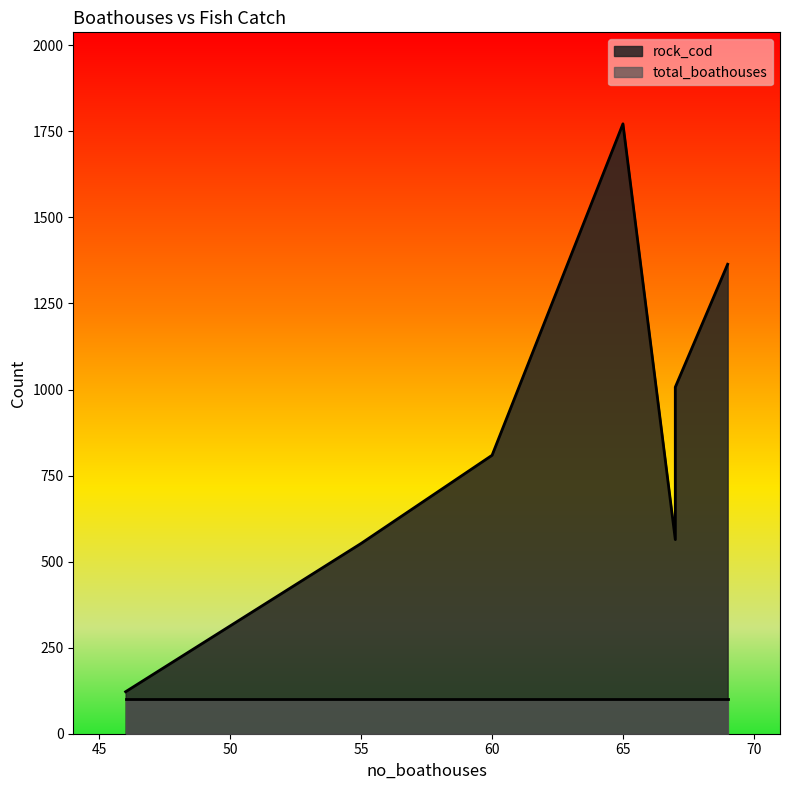

What is the maximum value shown in the chart?

1772